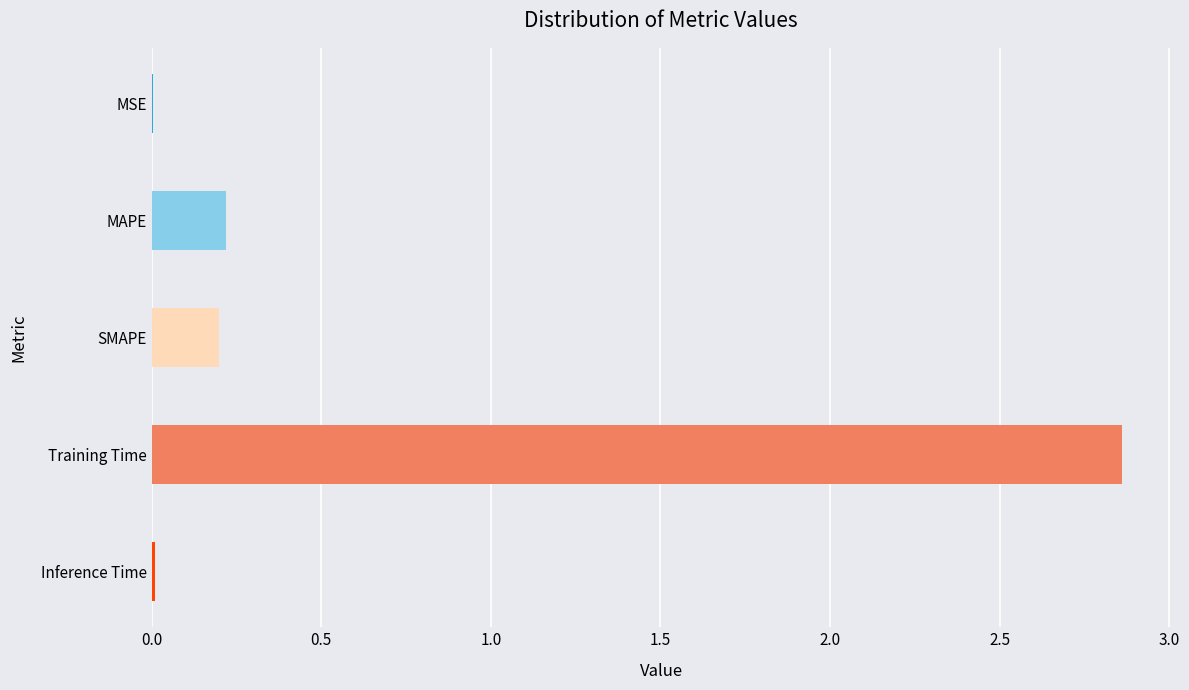

What is the sum of the values at MAPE and SMAPE?

0.4